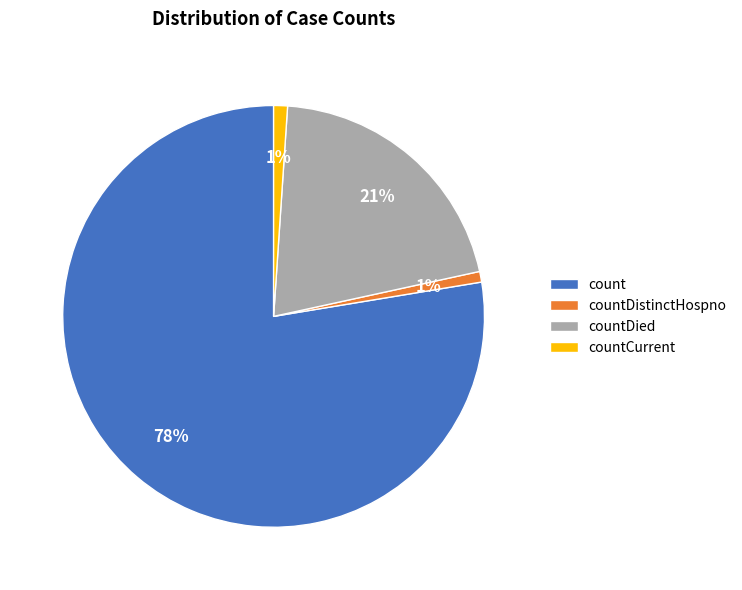

Is it true that countDistinctHospno is 10% of the pie?

False